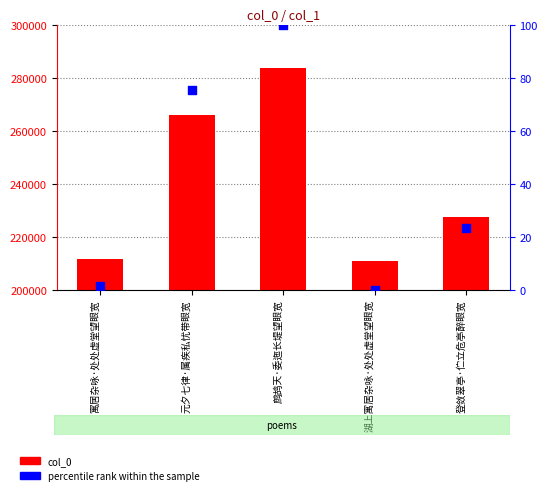

Which series has the largest Y range (max minus min)?

col_0